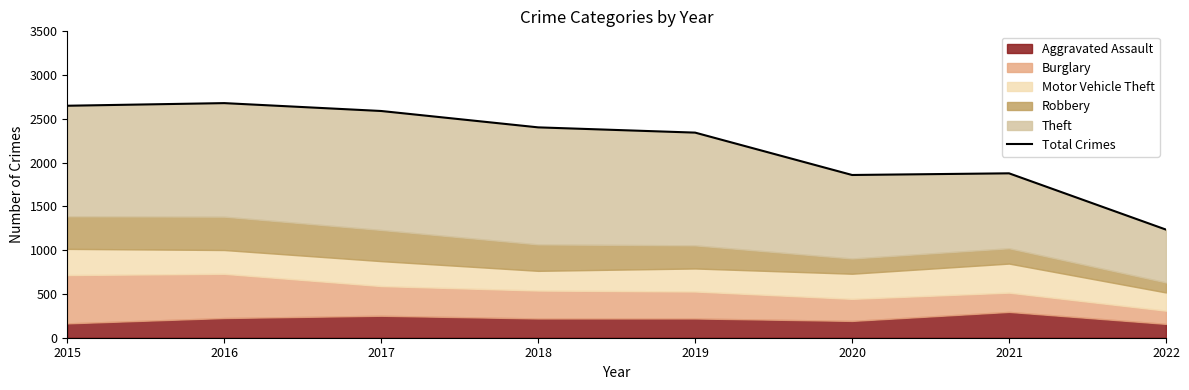

Approximately how many times larger is the value at 2020 compared to 2016?

0.7